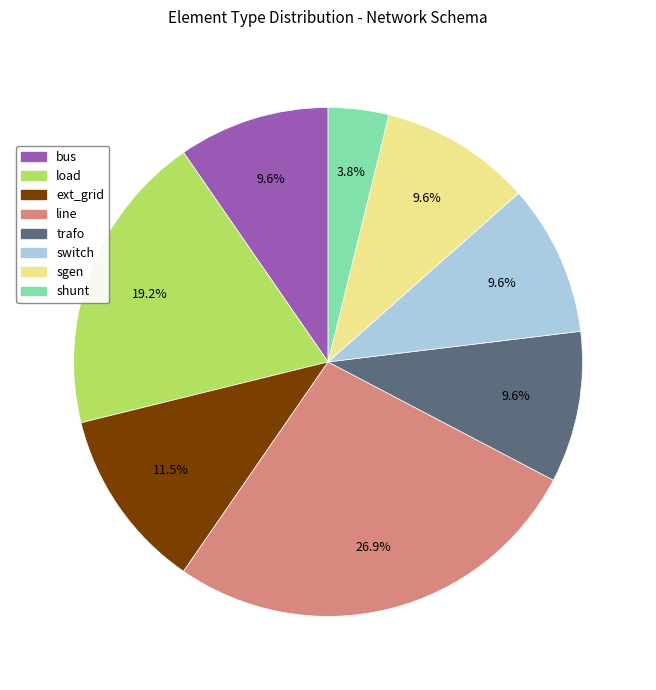

What percentage is NOT represented by shunt?

96.2%